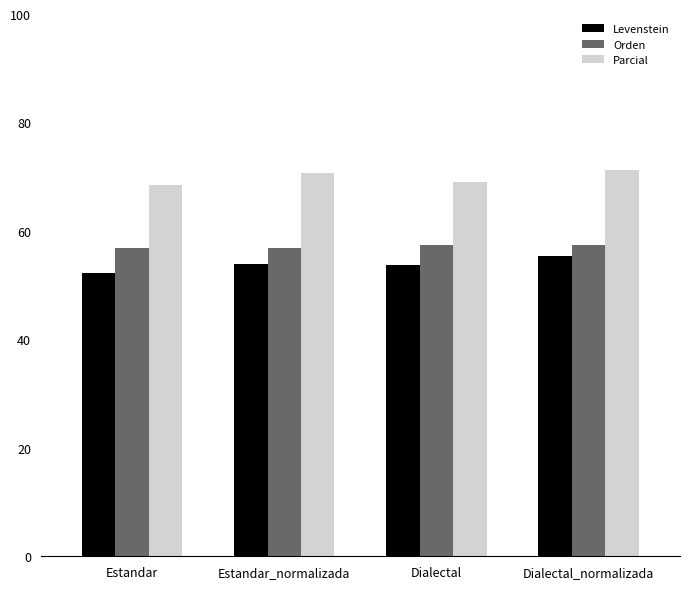

What is the smallest value displayed?

52.2